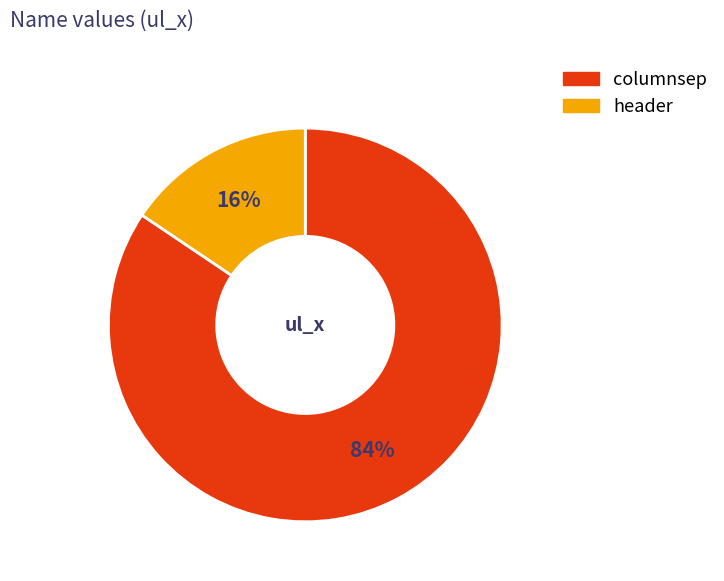

Is there any slice that represents more than half of the pie?

Yes